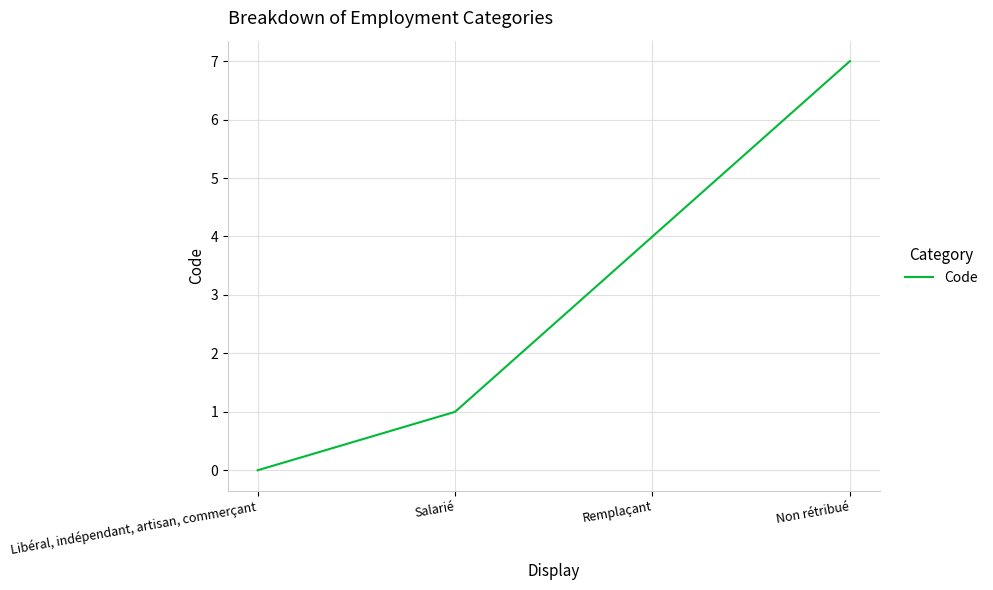

Which category has the lowest value across all series?

Libéral, indépendant, artisan, commerçant